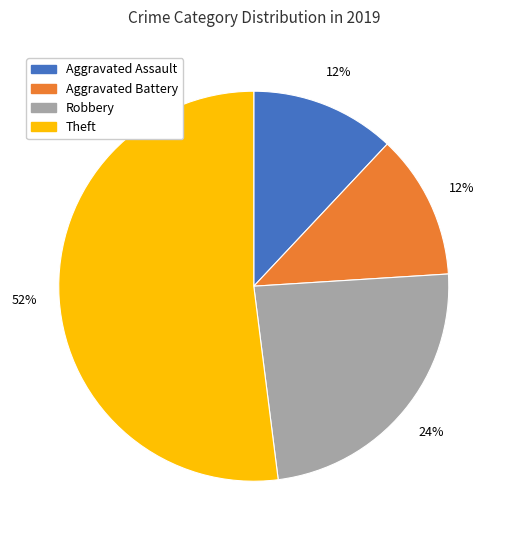

The Aggravated Assault slice represents 12% of the pie. True or false?

True